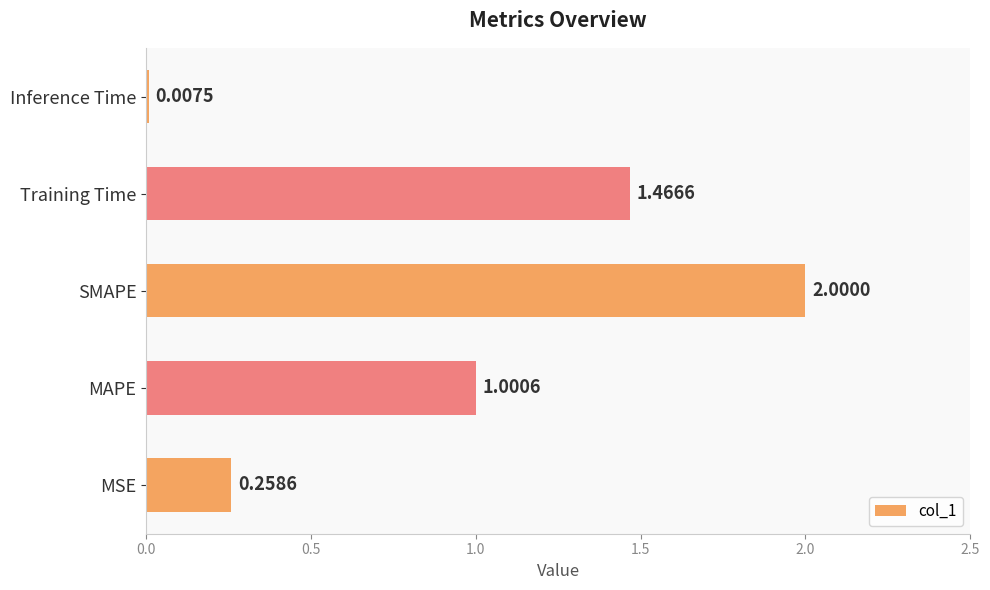

What is the sum of the values at SMAPE and Training Time?

3.5